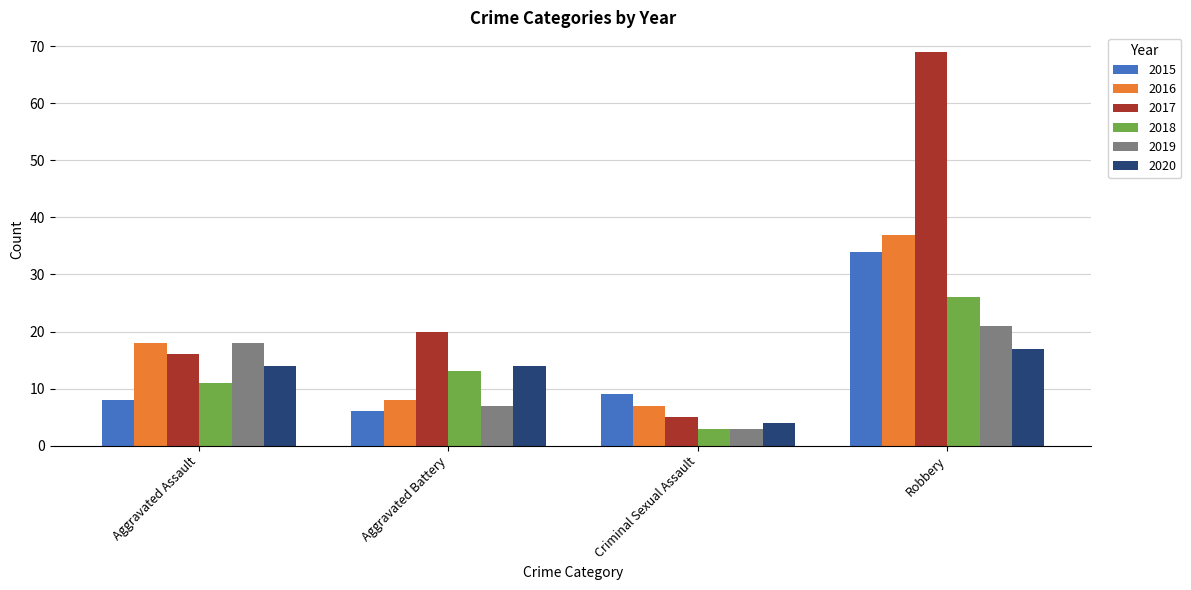

What position from the left is Criminal Sexual Assault?

3